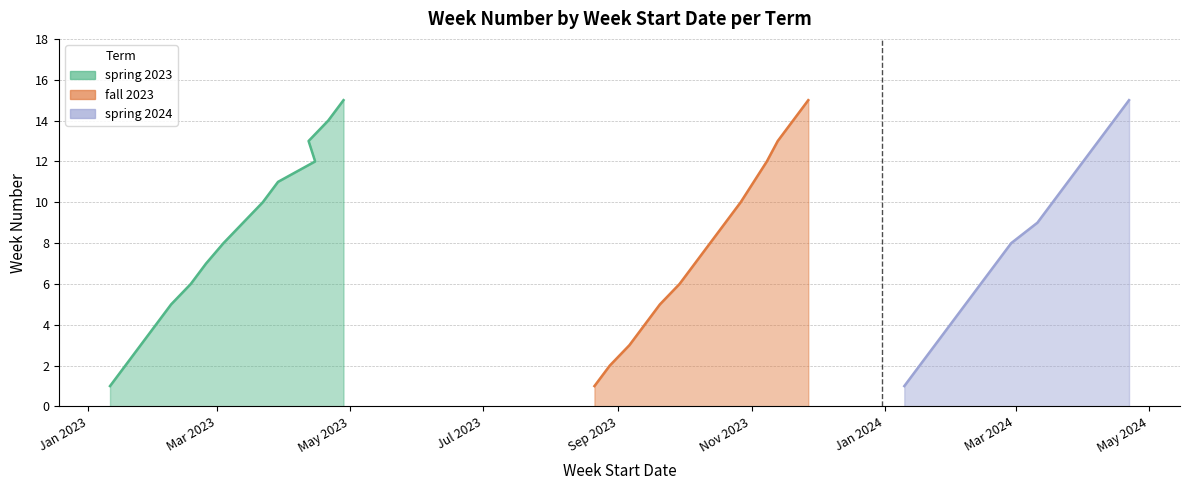

Rank the series by their maximum value, from highest to lowest.

spring 2023, fall 2023, spring 2024